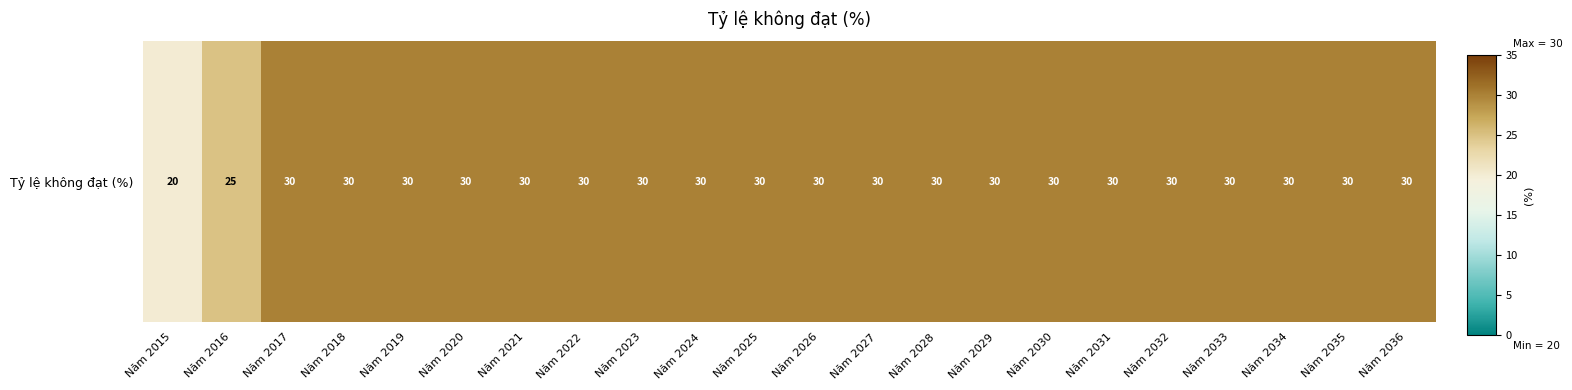

The value at Năm 2021 is 8. True or false?

False